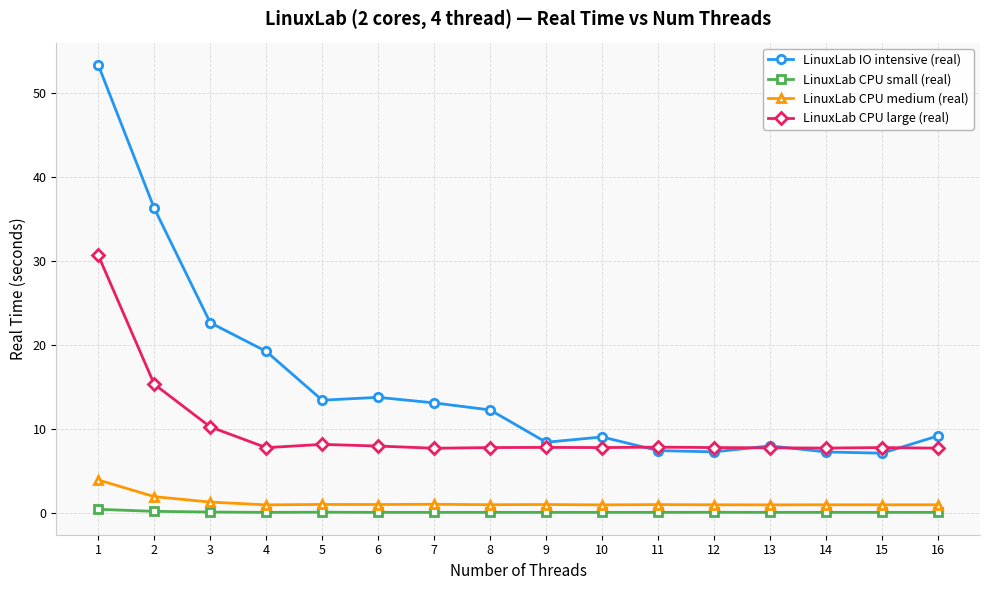

Which series has the largest range (max minus min)?

LinuxLab IO intensive (real)